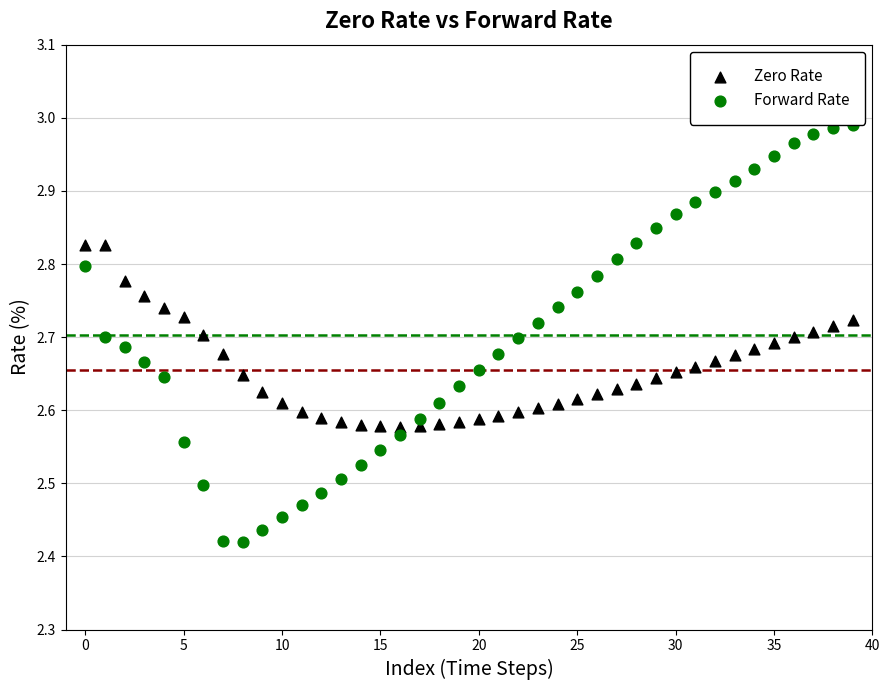

Across all data points, what is the range of Y values (max minus min)?

0.6